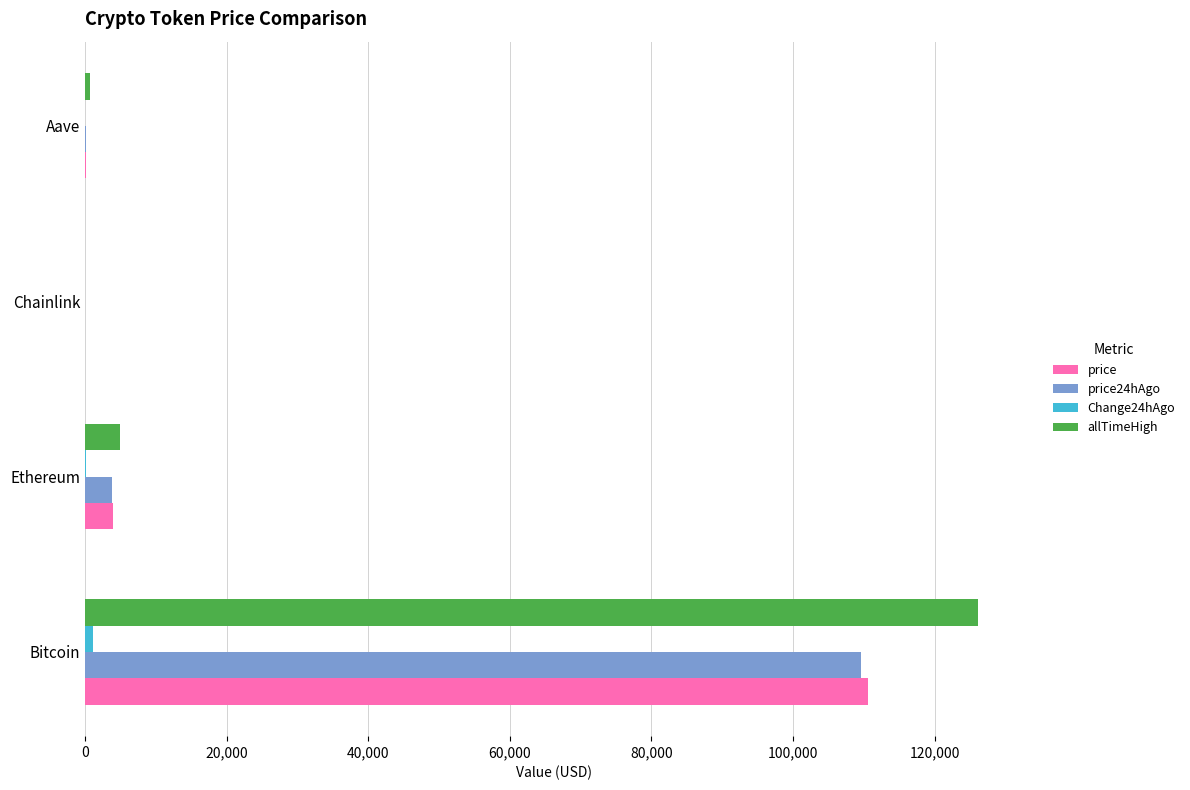

Which series has the largest range (max minus min)?

allTimeHigh